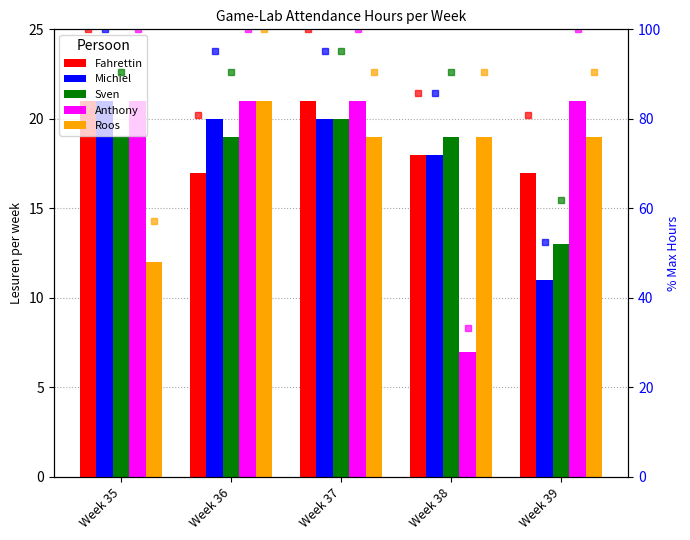

What is the difference between the maximum and minimum values in the Sven series?

7